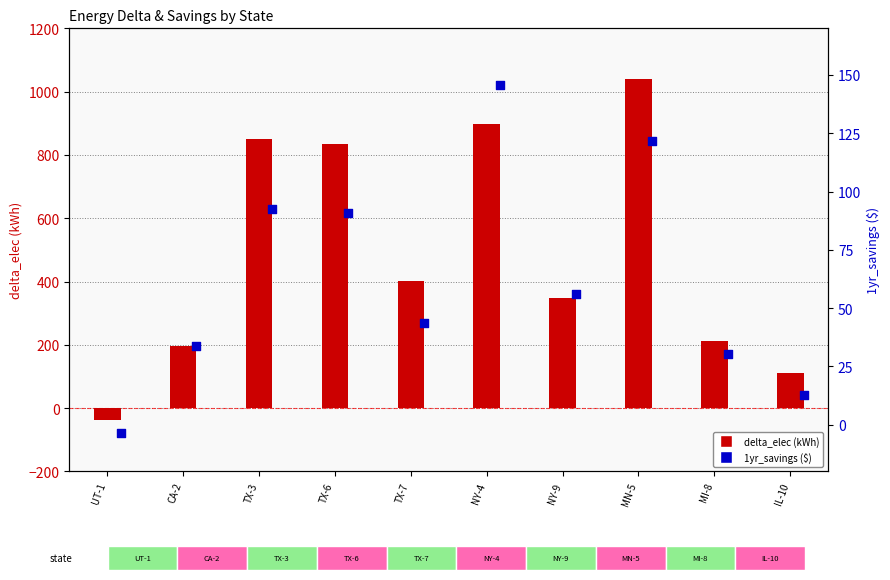

At which category is the sum across all series the highest?

MN-5